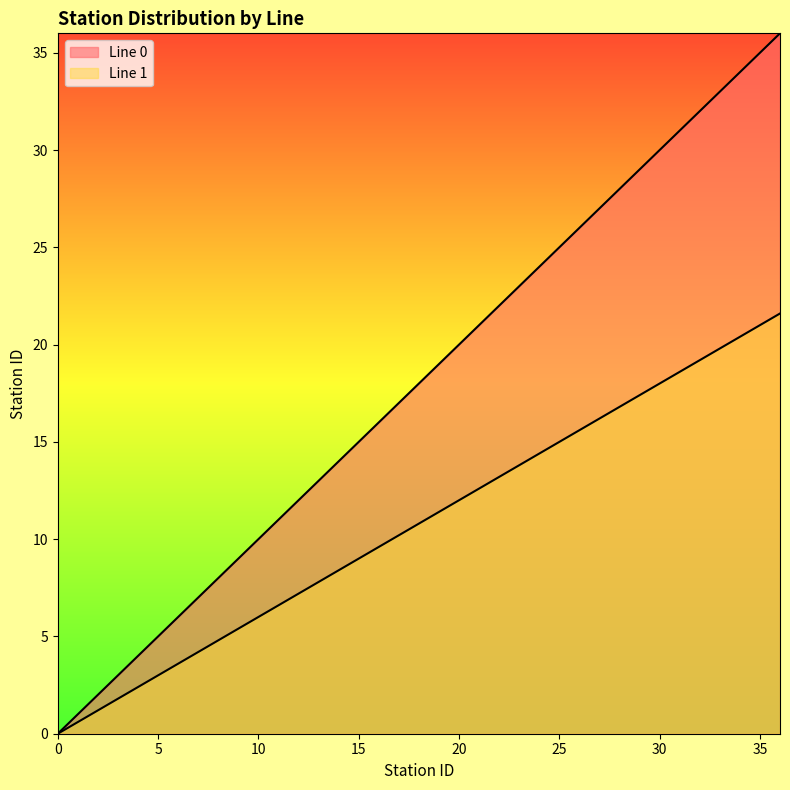

Which series has the largest range (max minus min)?

Line 0